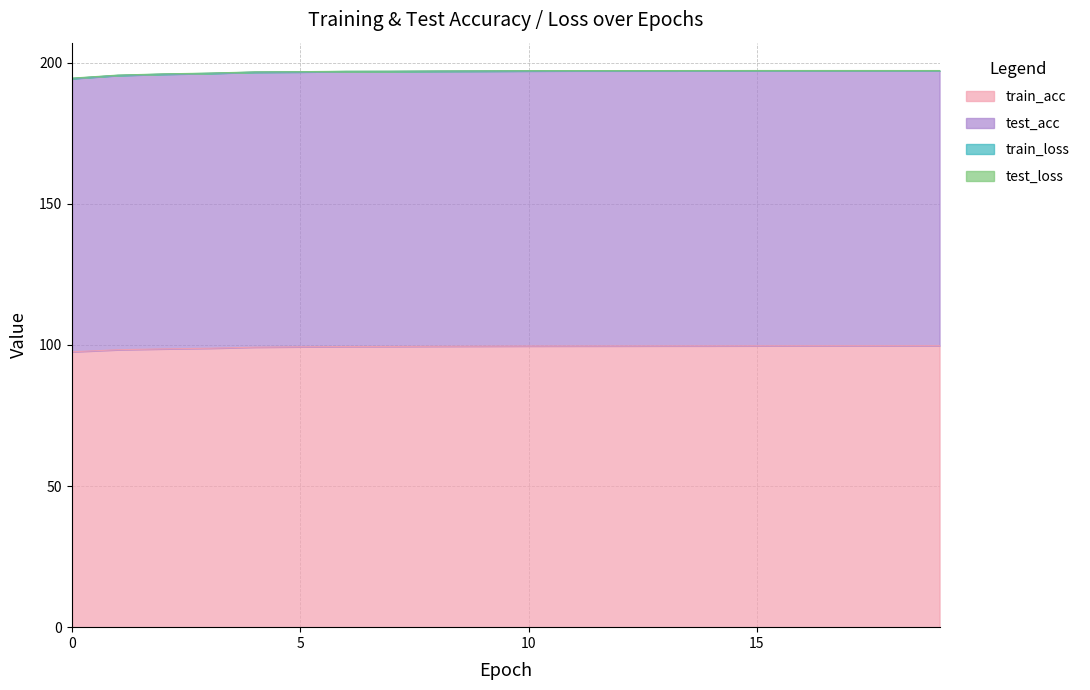

What is the maximum value for train_acc?

99.7